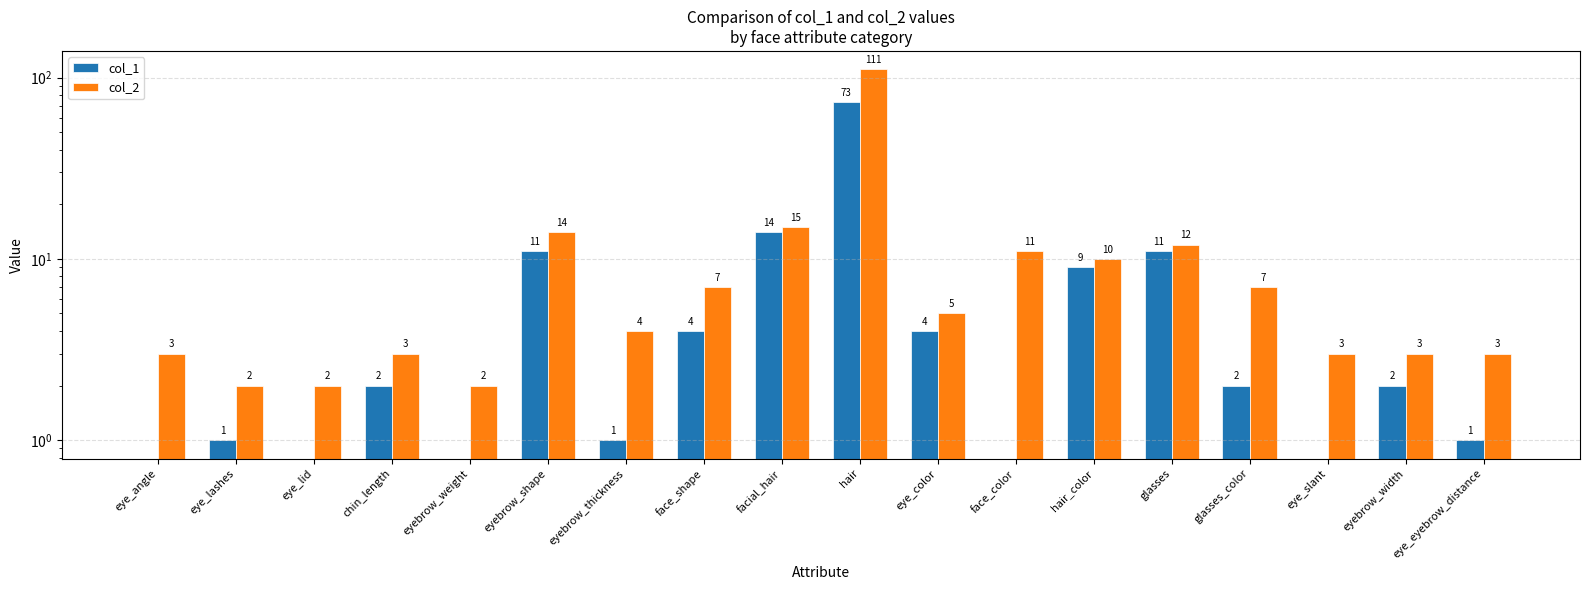

At face_shape, list the series in order from largest to smallest.

col_2, col_1